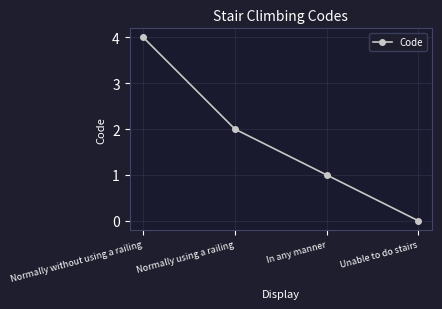

What is the difference between the second highest and second lowest values?

1